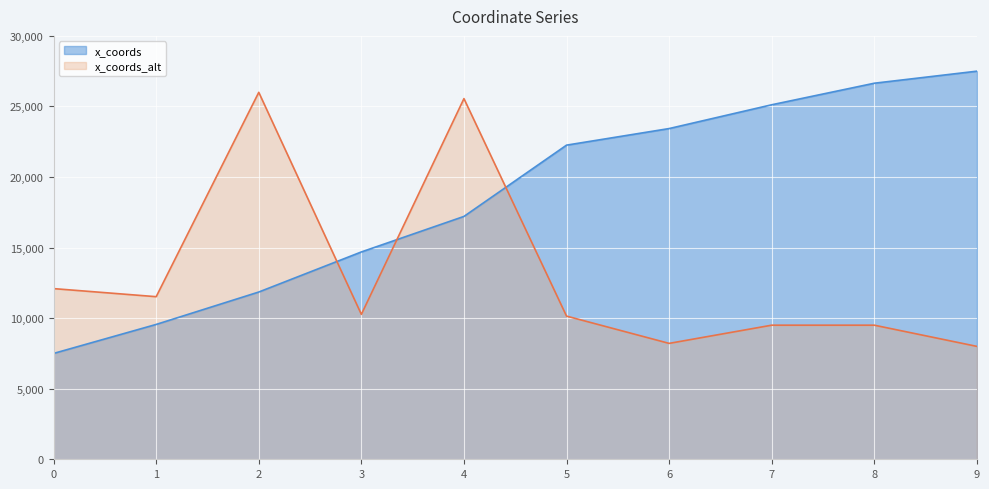

Is it true that the value at 3 is 14691.6?

True